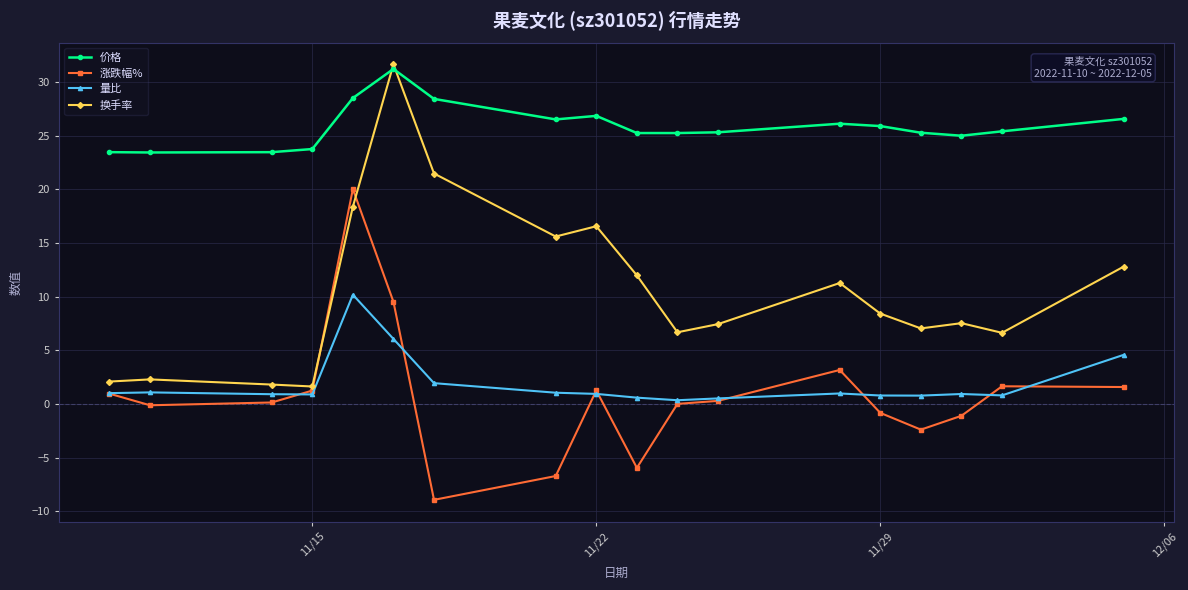

How many distinct data groups are displayed?

4